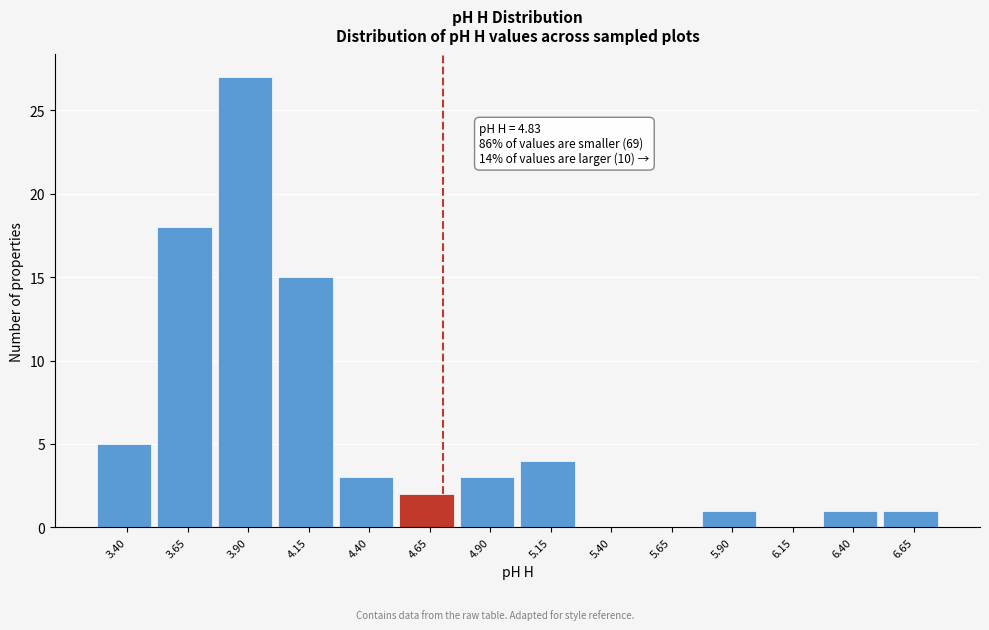

Reading left to right, transcribe all the data shown in this chart.

3.40=5	3.65=18	3.90=27	4.15=15	4.40=3	4.65=2	4.90=3	5.15=4	5.40=0	5.65=0	5.90=1	6.15=0	6.40=1	6.65=1